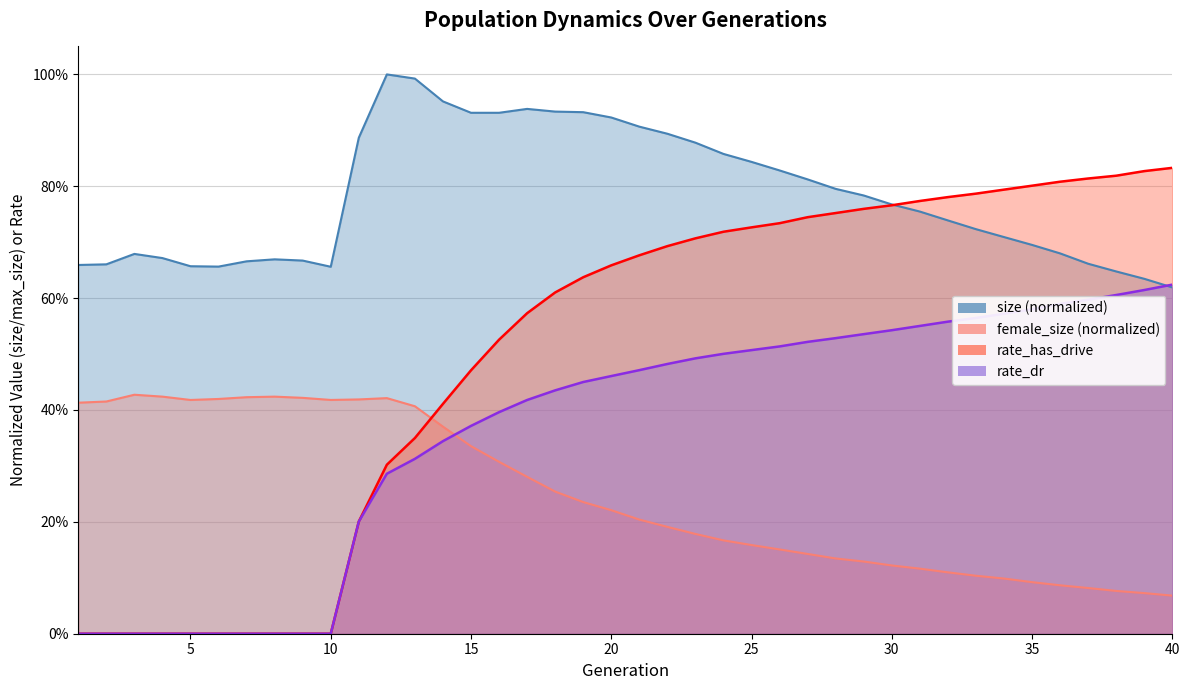

What is the maximum value shown in the chart?

1.0